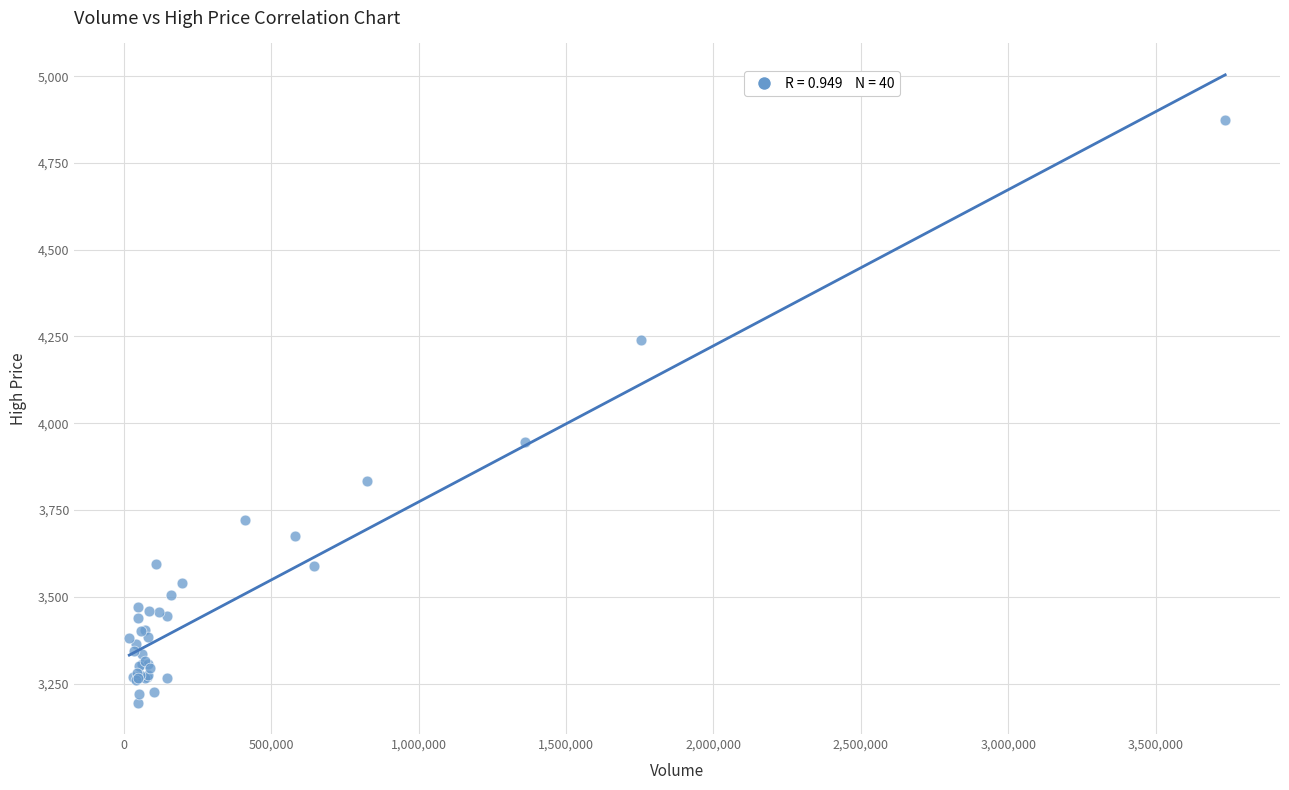

What Y value in the scatter plot is closest to 4035?

3945